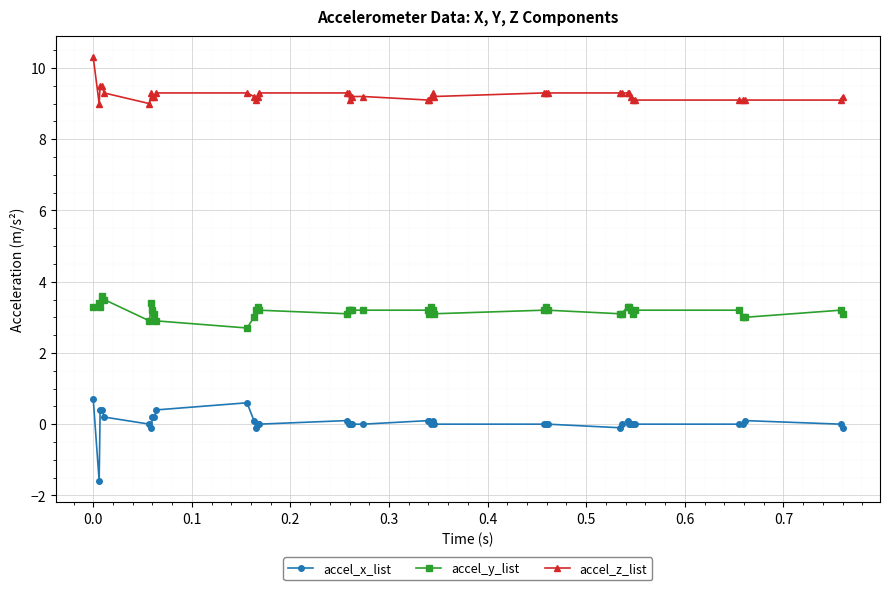

What is the value of the accel_y_list point at the 20th from the left?

3.2